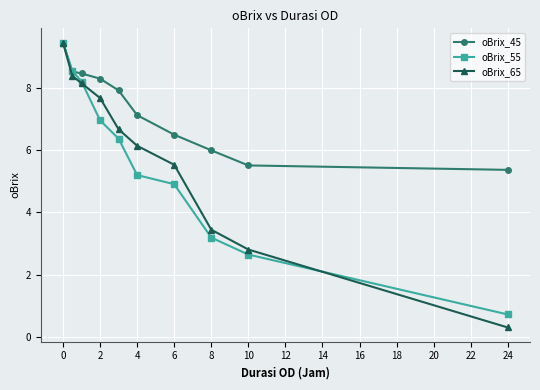

How many data points in oBrix_65 are less than 6?

4